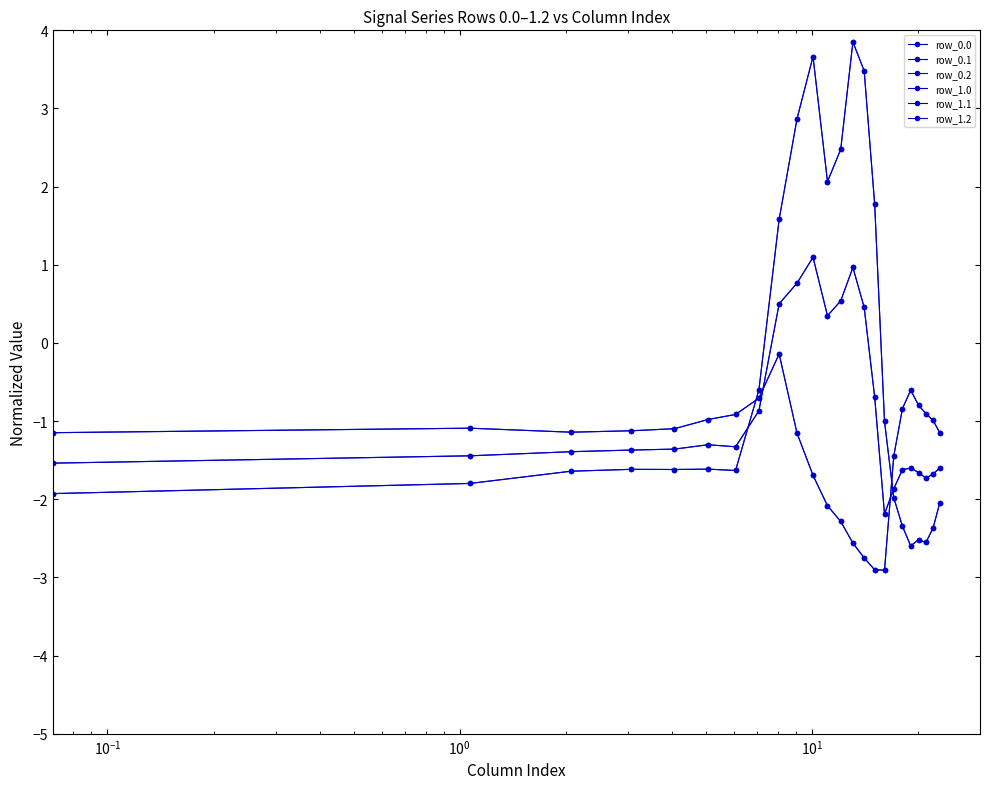

Reading left to right, list all the values displayed in this chart.

row_0.0: -1.9	-1.8	-1.6	-1.6	-1.6	-1.6	-1.6	-0.6	1.6	2.9	3.7	2.1	2.5	3.9	3.5	1.8	-1.0	-2.0	-2.3	-2.6	-2.5	-2.6	-2.4	-2.0
row_0.1: -1.5	-1.4	-1.4	-1.4	-1.4	-1.3	-1.3	-0.9	0.5	0.8	1.1	0.3	0.5	1.0	0.5	-0.7	-2.2	-1.9	-1.6	-1.6	-1.7	-1.7	-1.7	-1.6
row_0.2: -1.1	-1.1	-1.1	-1.1	-1.1	-1.0	-0.9	-0.7	-0.1	-1.2	-1.7	-2.1	-2.3	-2.6	-2.7	-2.9	-2.9	-1.4	-0.8	-0.6	-0.8	-0.9	-1.0	-1.1
row_1.0: -1.9	-1.8	-1.6	-1.6	-1.6	-1.6	-1.6	-0.6	1.6	2.9	3.7	2.1	2.5	3.9	3.5	1.8	-1.0	-2.0	-2.3	-2.6	-2.5	-2.6	-2.4	-2.0
row_1.1: -1.5	-1.4	-1.4	-1.4	-1.4	-1.3	-1.3	-0.9	0.5	0.8	1.1	0.3	0.5	1.0	0.5	-0.7	-2.2	-1.9	-1.6	-1.6	-1.7	-1.7	-1.7	-1.6
row_1.2: -1.1	-1.1	-1.1	-1.1	-1.1	-1.0	-0.9	-0.7	-0.1	-1.2	-1.7	-2.1	-2.3	-2.6	-2.7	-2.9	-2.9	-1.4	-0.8	-0.6	-0.8	-0.9	-1.0	-1.1